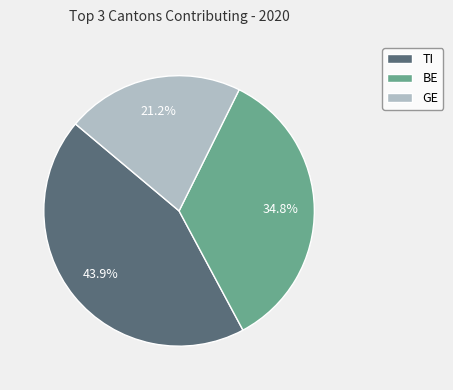

What is the ratio of the value at BE to the value at GE?

1.6